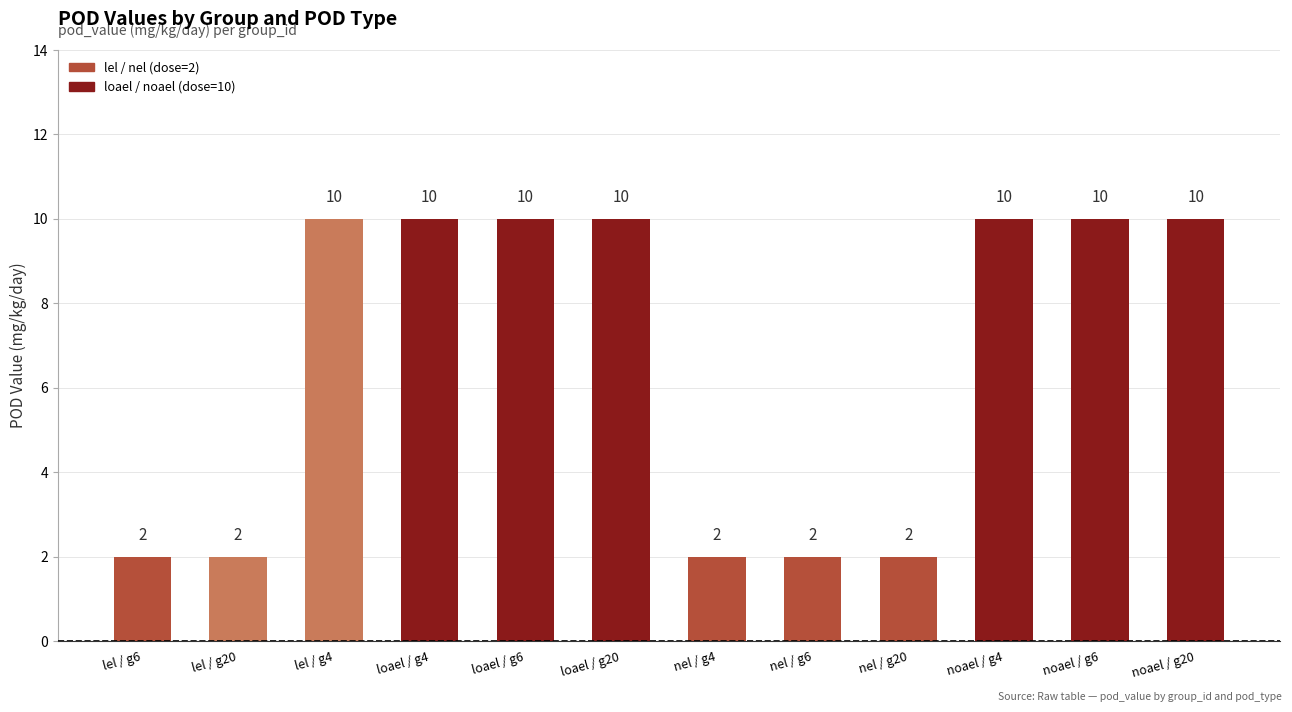

What is the difference between the maximum and minimum values?

8